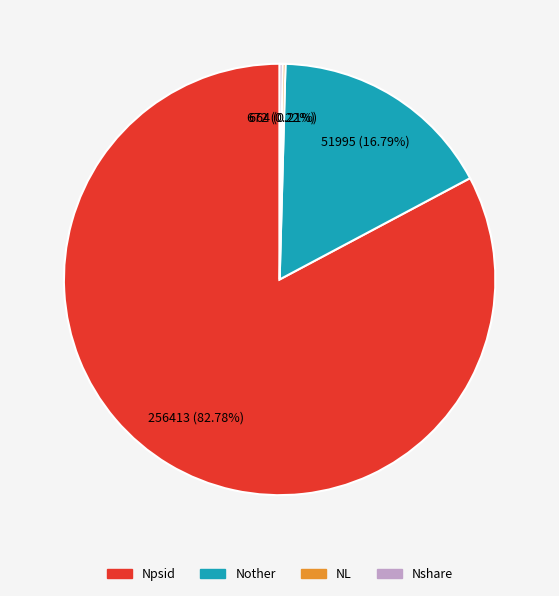

What is the ratio of the value at Npsid to the value at Nother?

4.9